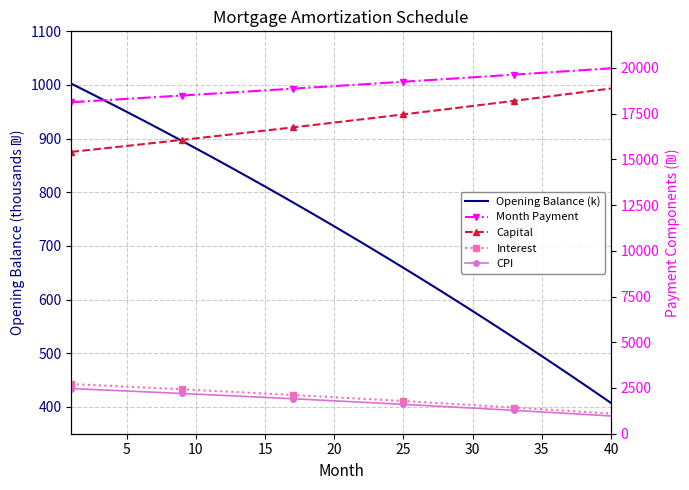

List the series in order of their peak value, lowest first.

Opening Balance (k), CPI, Interest, Capital, Month Payment